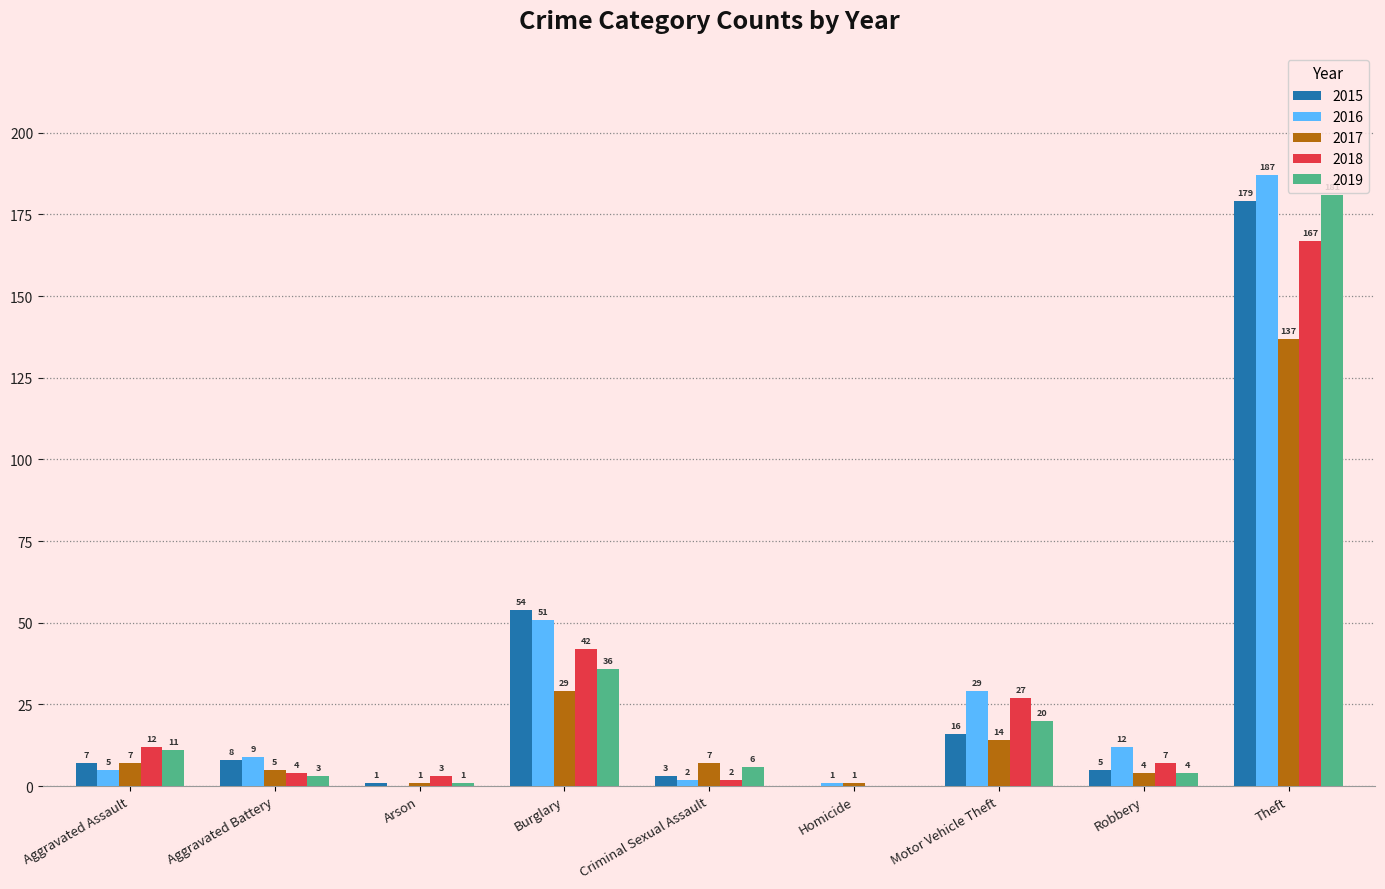

Which series changed the most between Aggravated Assault and Arson?

2019